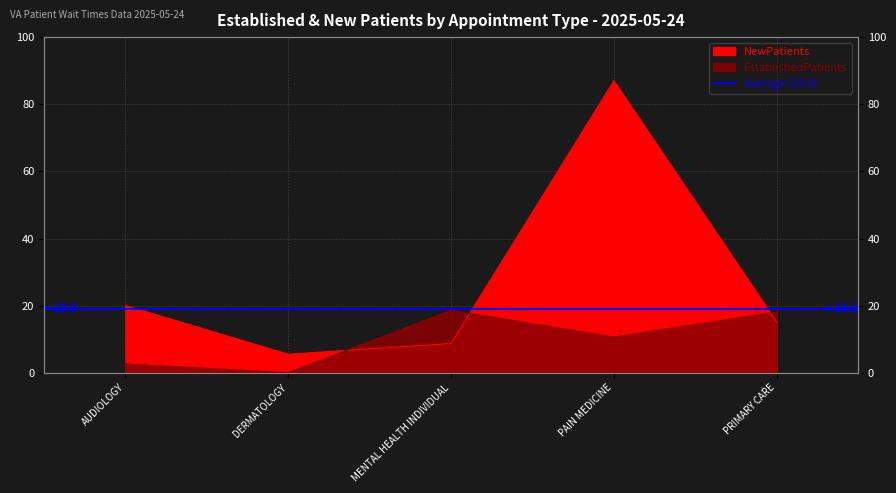

Between PAIN MEDICINE and PRIMARY CARE, which series saw the biggest shift?

NewPatients